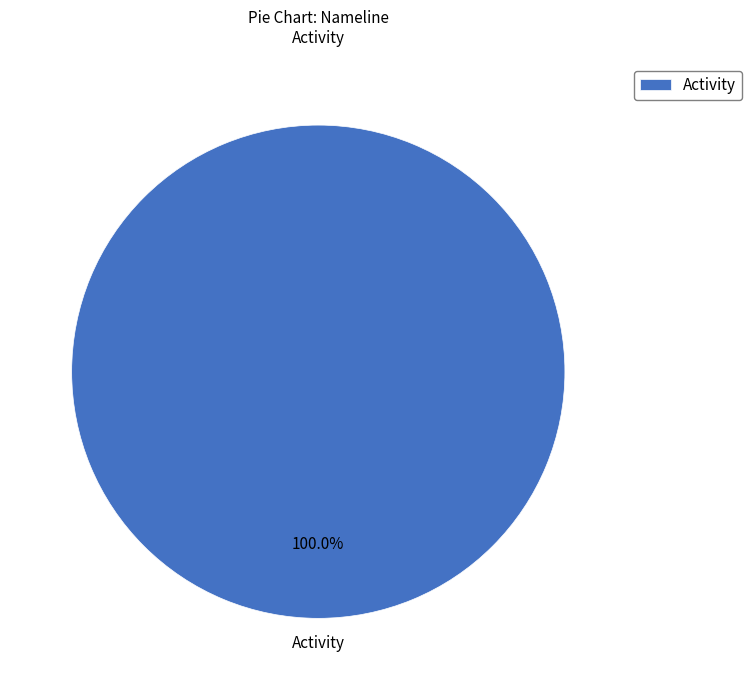

Rank the categories by value from lowest to highest.

Activity